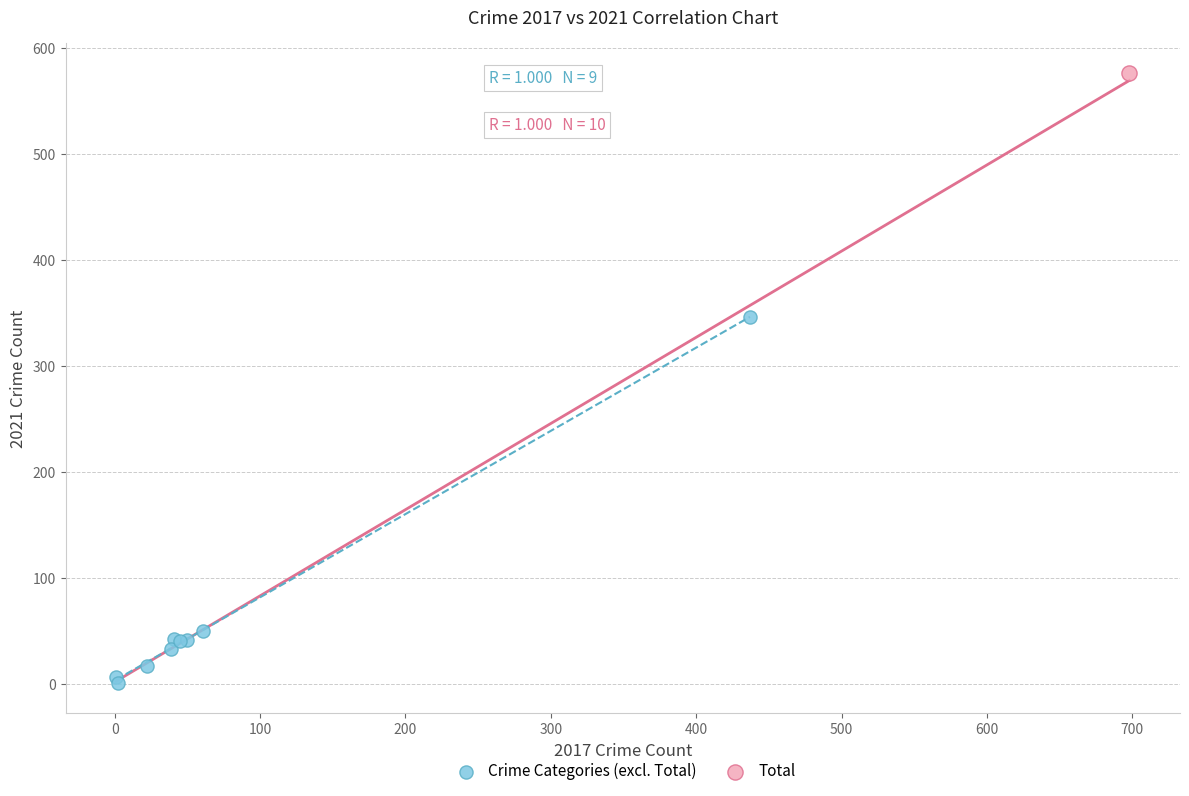

What are all the series names shown in the legend?

Crime Categories (excl. Total), Total